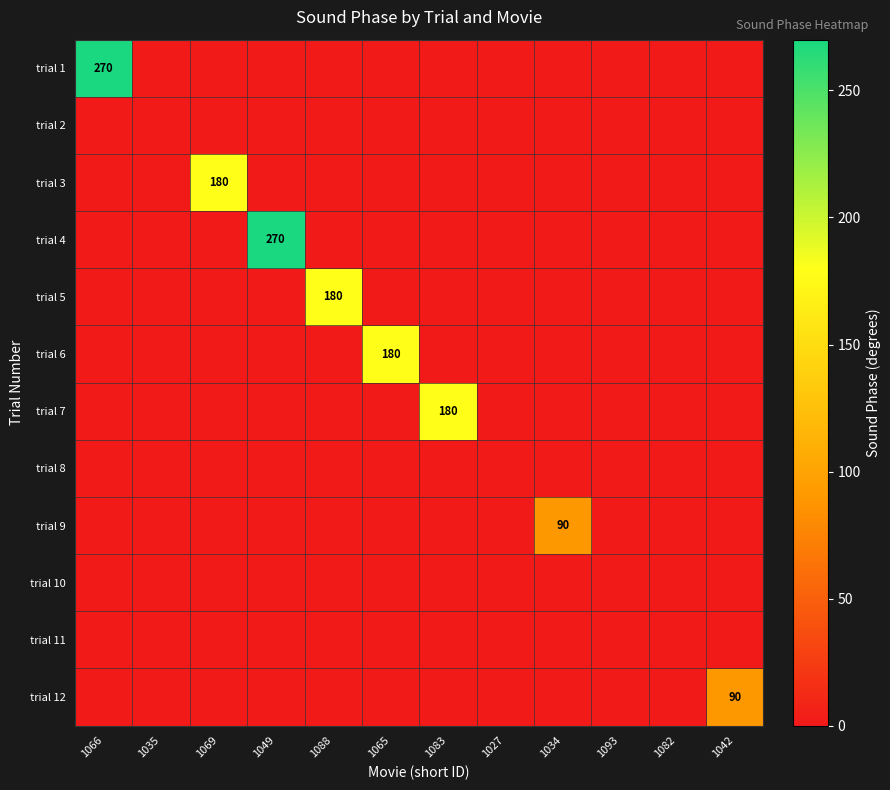

List the labels in order of trial 9 value, largest first.

1034, 1066, 1035, 1069, 1049, 1088, 1065, 1083, 1027, 1093, 1082, 1042